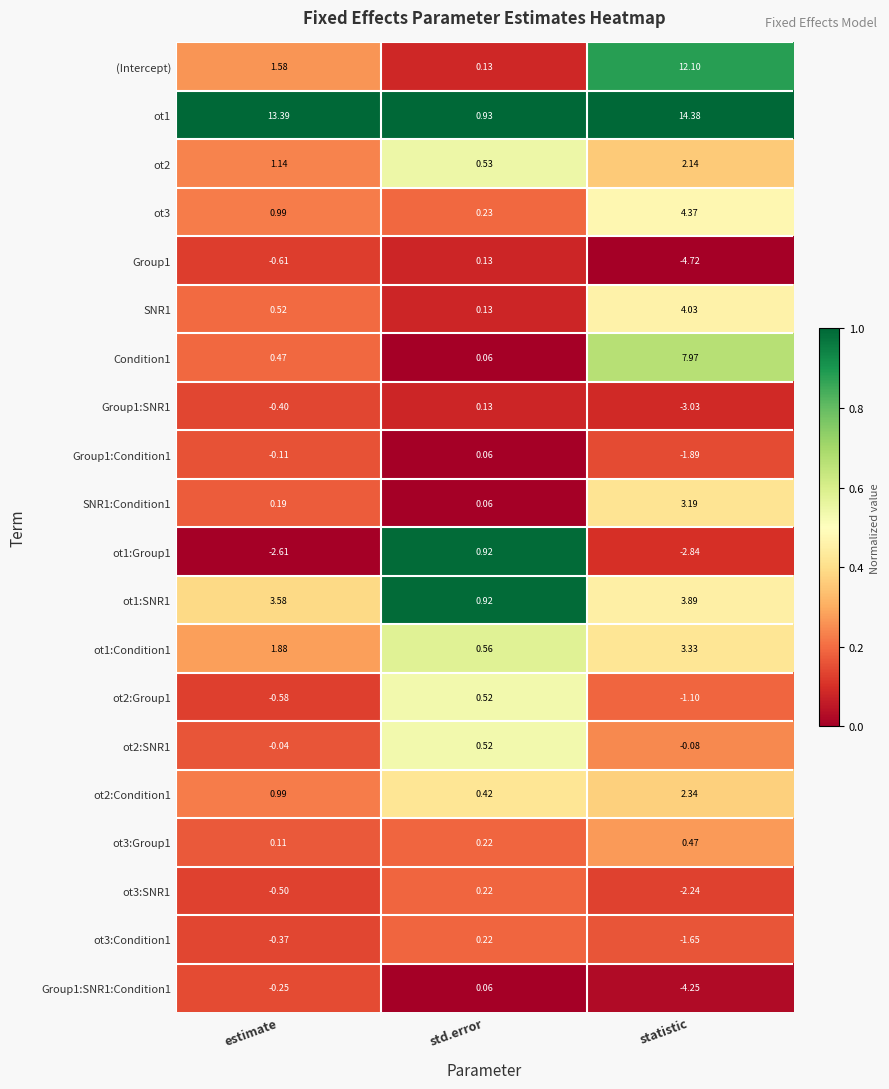

How many distinct data groups are displayed?

20